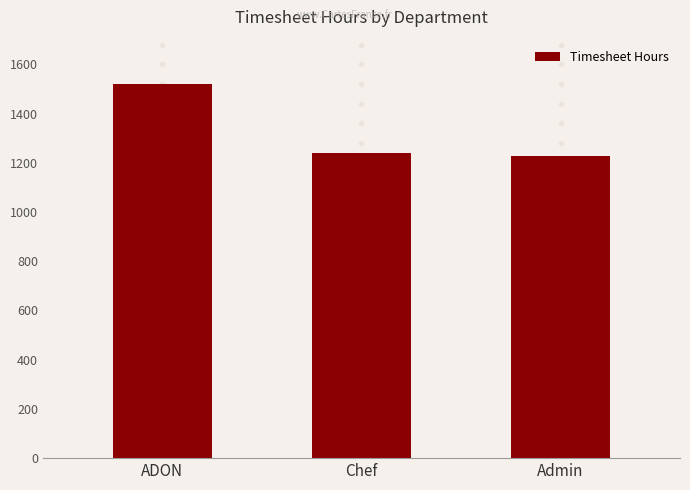

Count the number of categories in the chart.

3